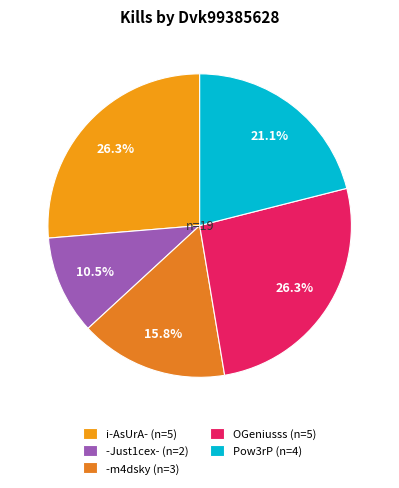

Is there a majority slice in this chart?

No